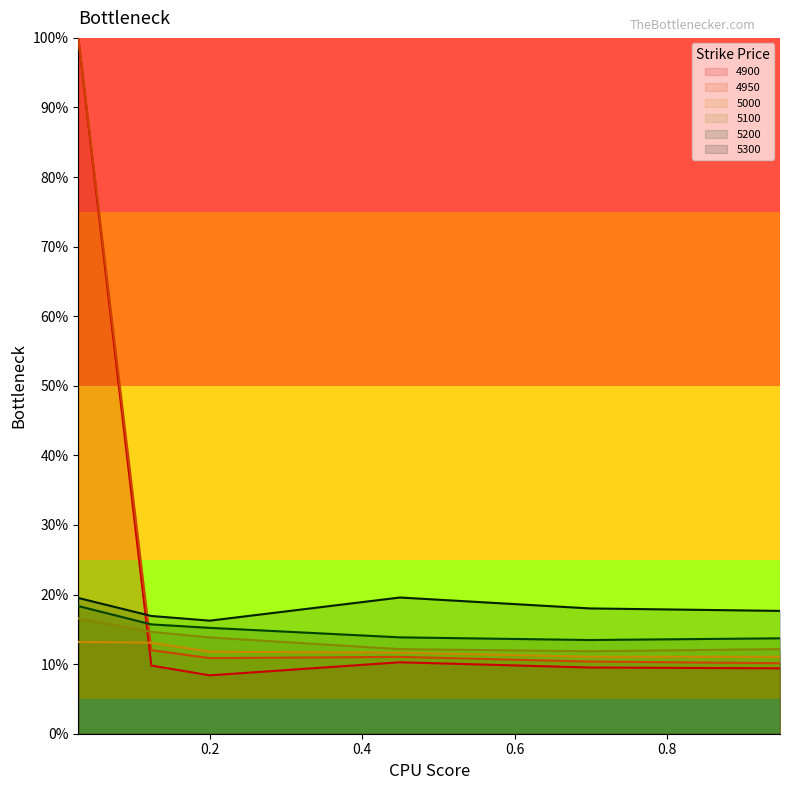

After their last crossing, which series has the higher values: 5100 or 4900?

5100